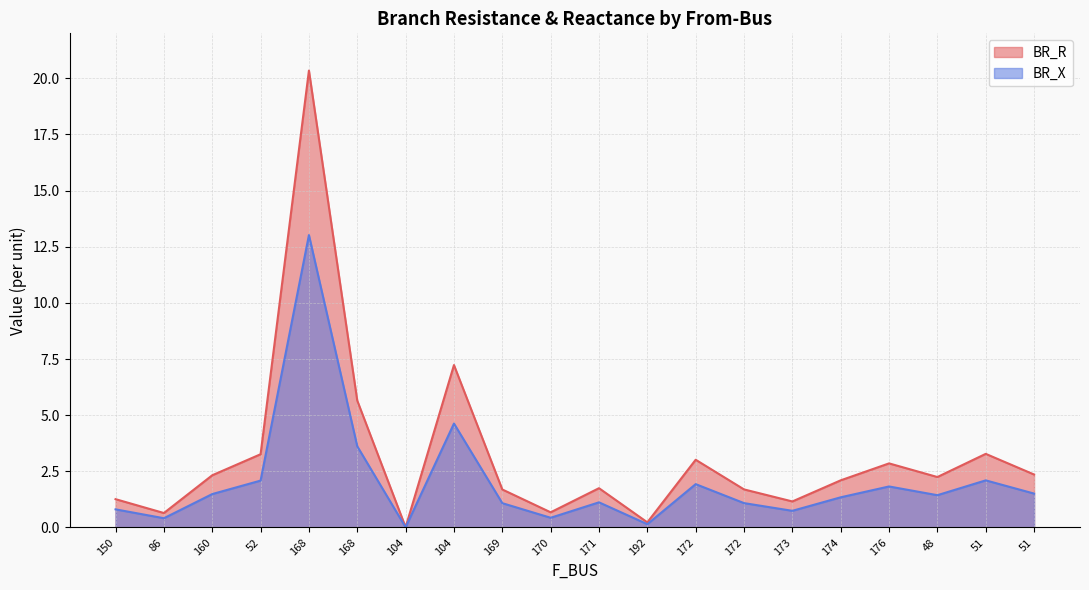

What is the difference between the highest and lowest values at 176?

1.0